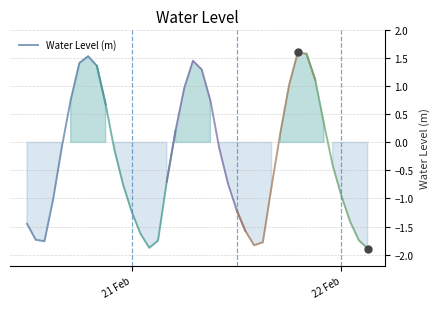

What is the lowest value of the Water Level (m) series?

-1.8